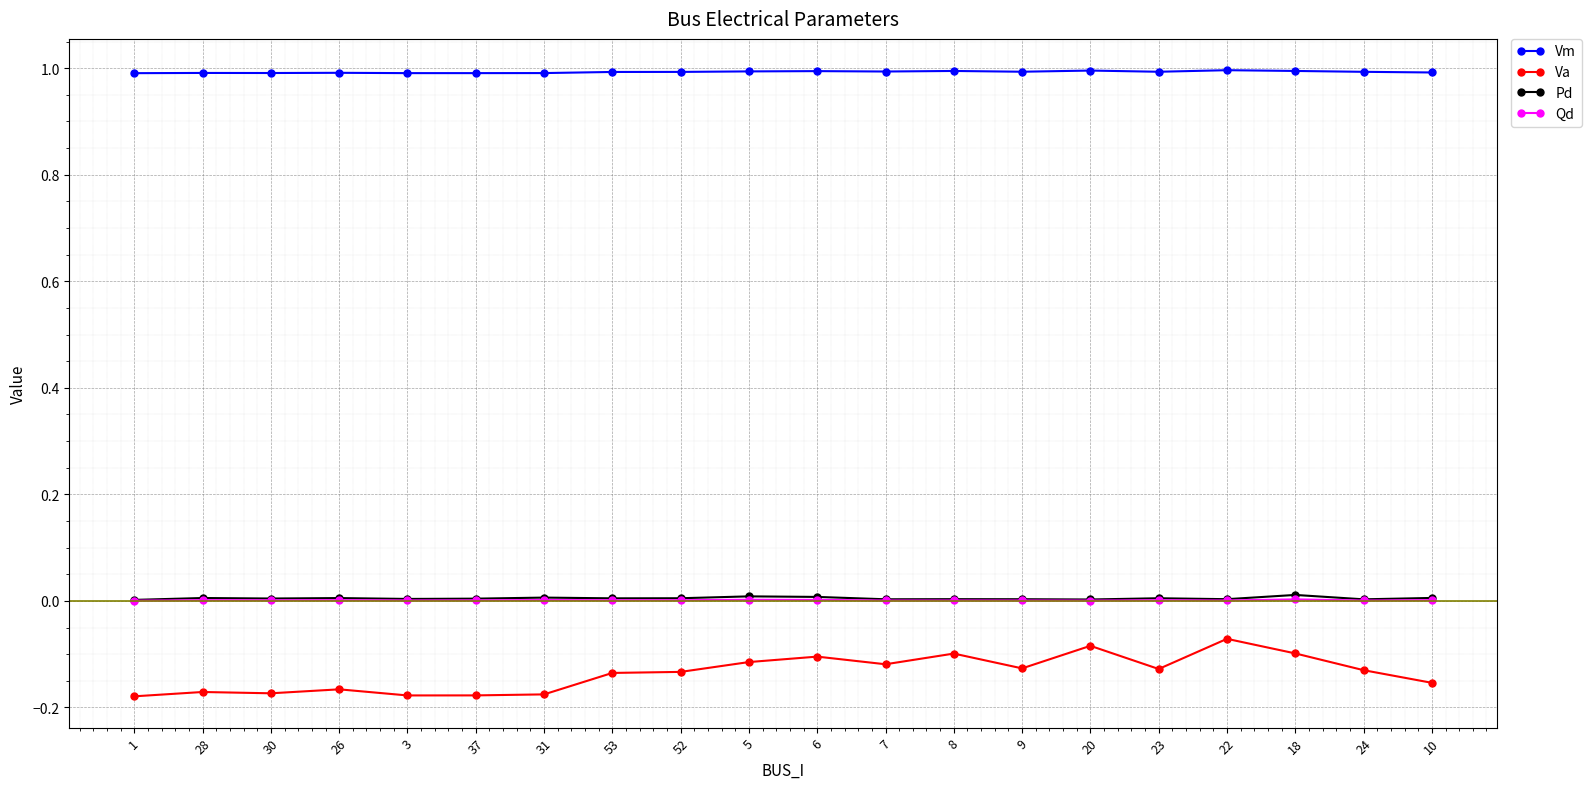

True or false: Qd has more than 0 interior local peaks.

True